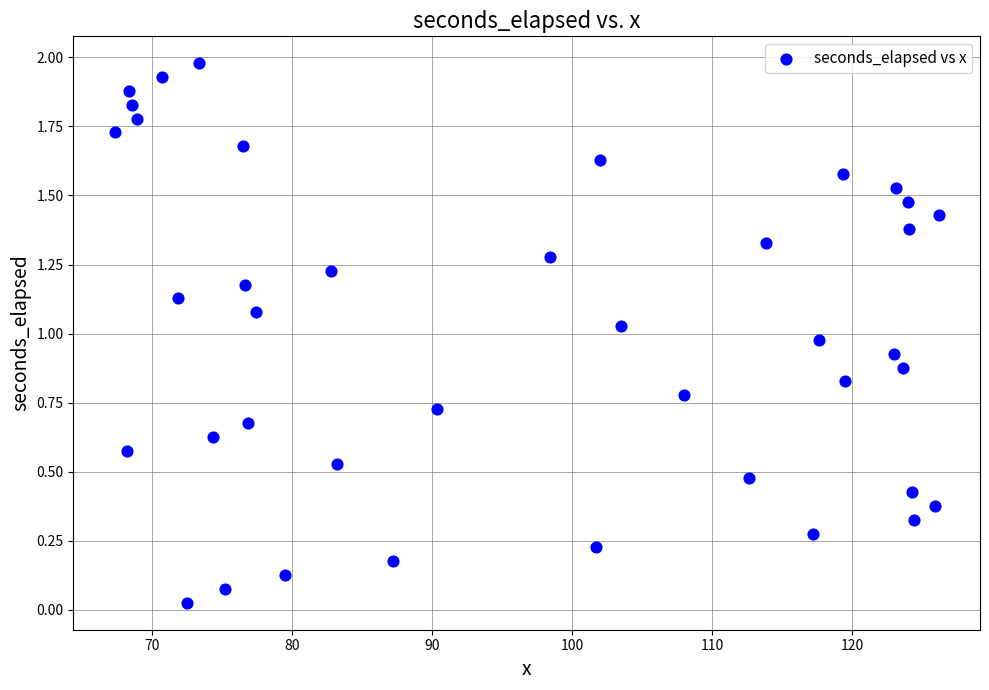

What is the range of X values (max minus min)?

58.9